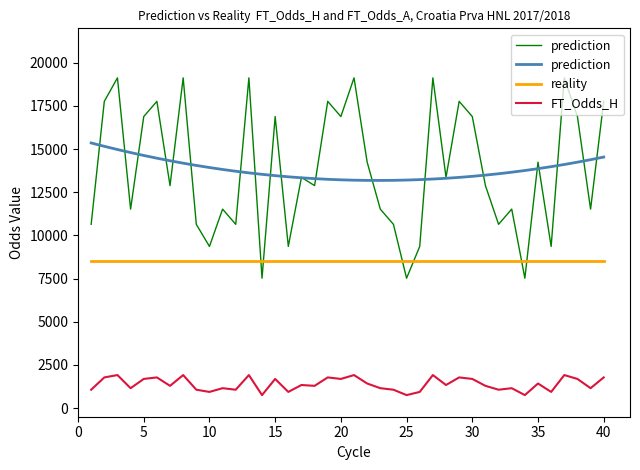

True or false: reality and FT_Odds_H intersect in this chart.

False